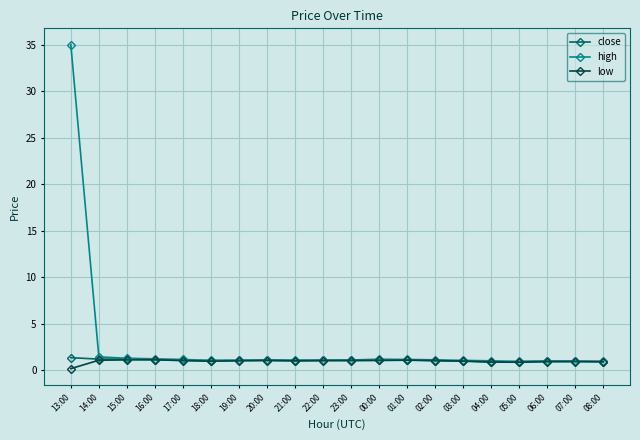

Is this an area chart (filled region under the line)?

No